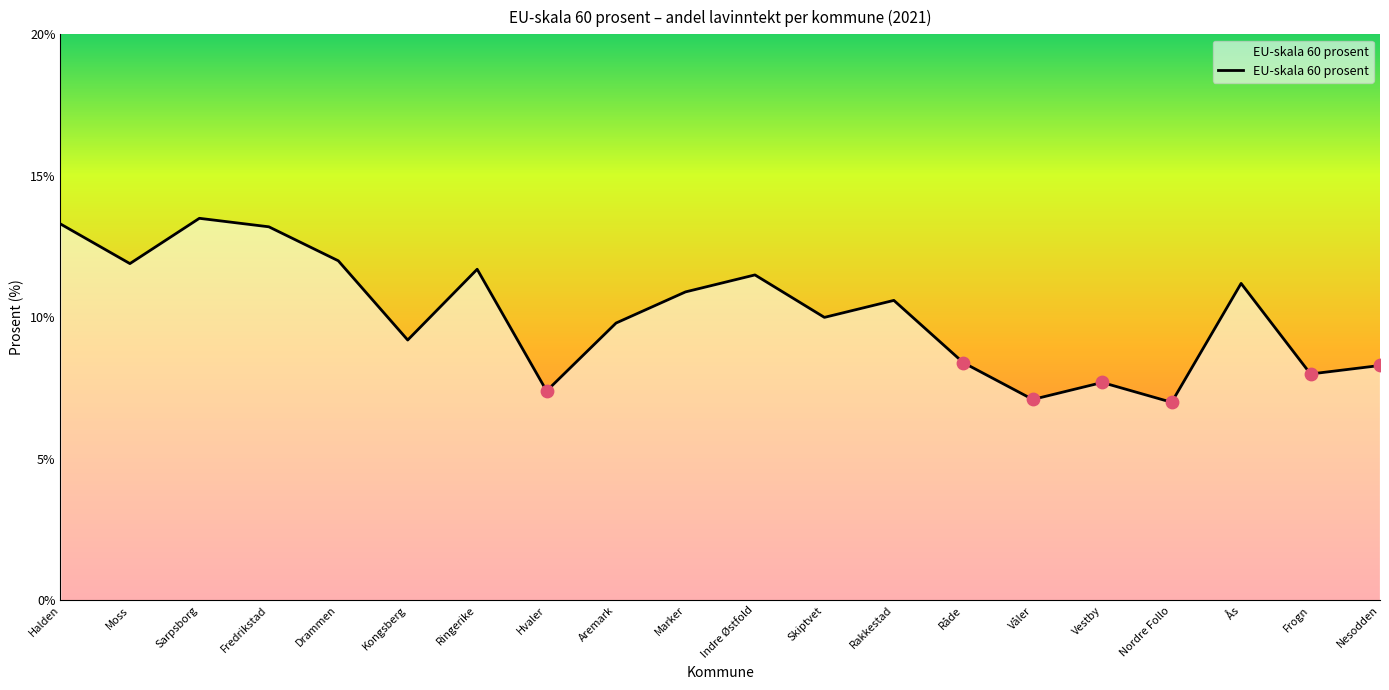

Between Aremark and Marker, which is larger?

Marker